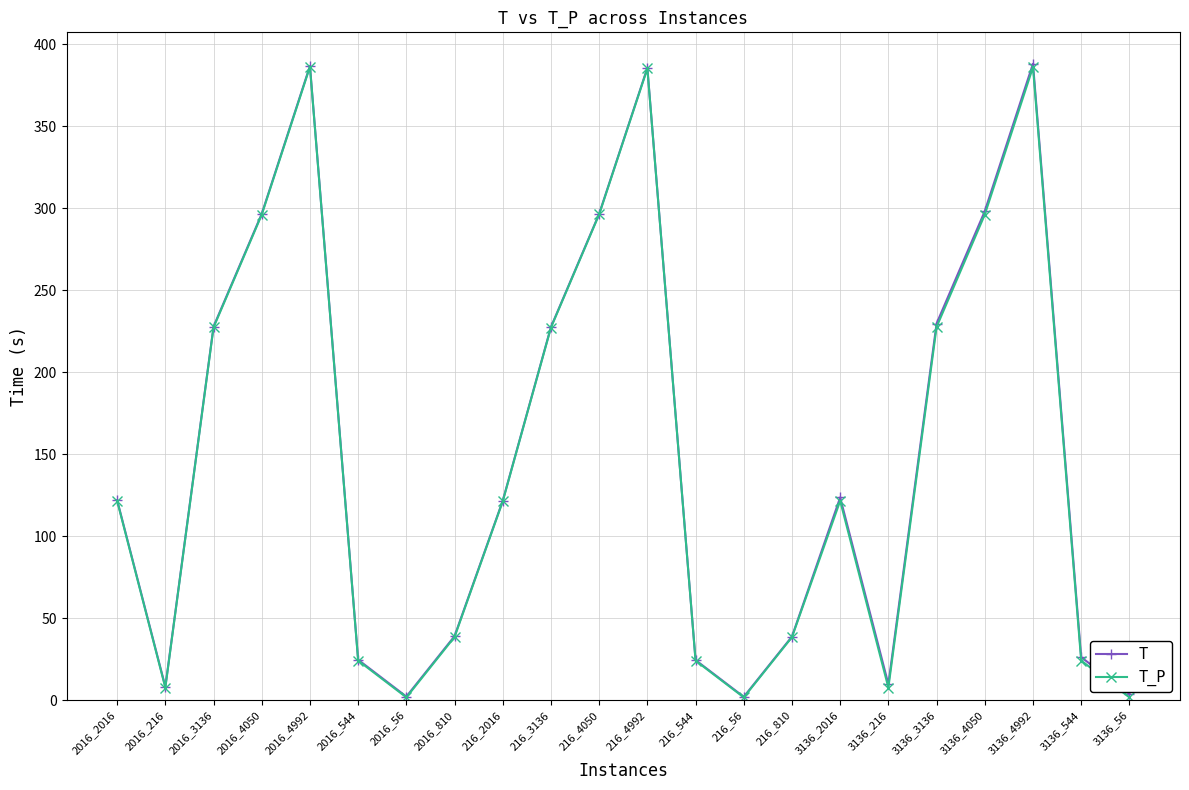

At which category does T reach its first local peak?

2016_4992